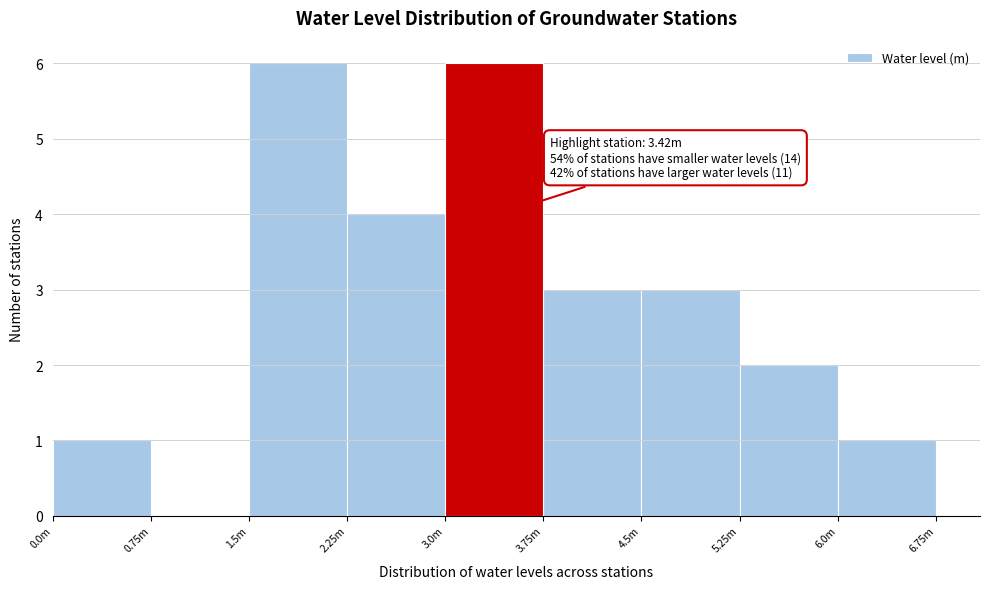

Reading left to right, what are all the values shown in this chart?

0.0m=1	0.75m=0	1.5m=6	2.25m=4	3.0m=6	3.75m=3	4.5m=3	5.25m=2	6.0m=1